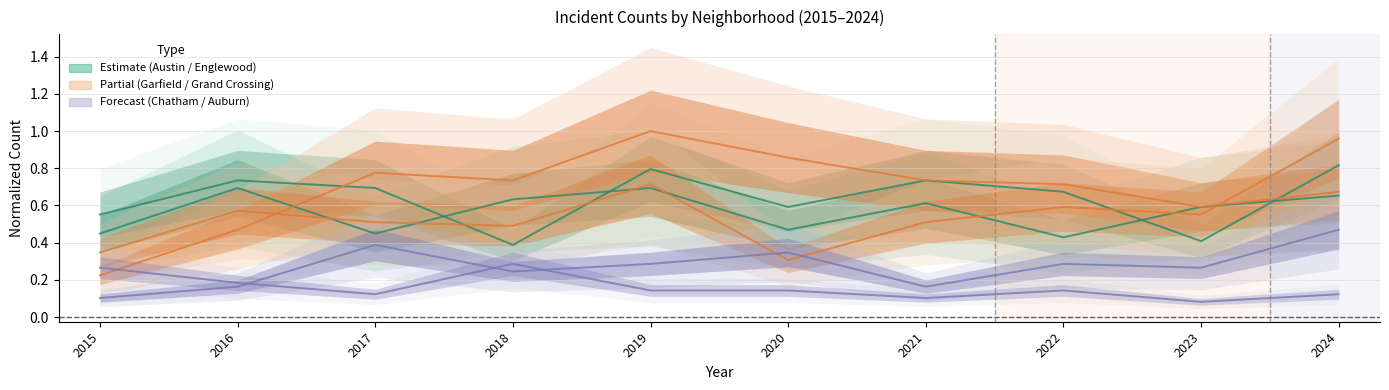

True or false: Auburn Gresham and Englewood intersect in this chart.

False